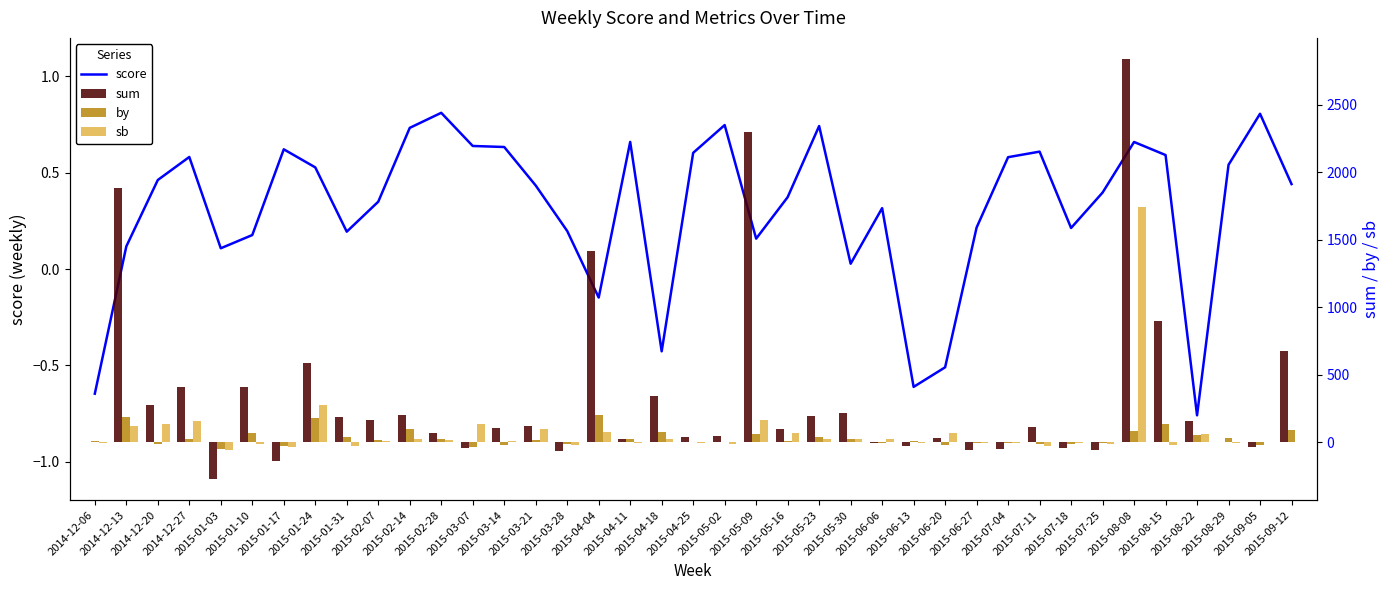

True or false: score has a value of -0.6 at 2014-12-06.

True